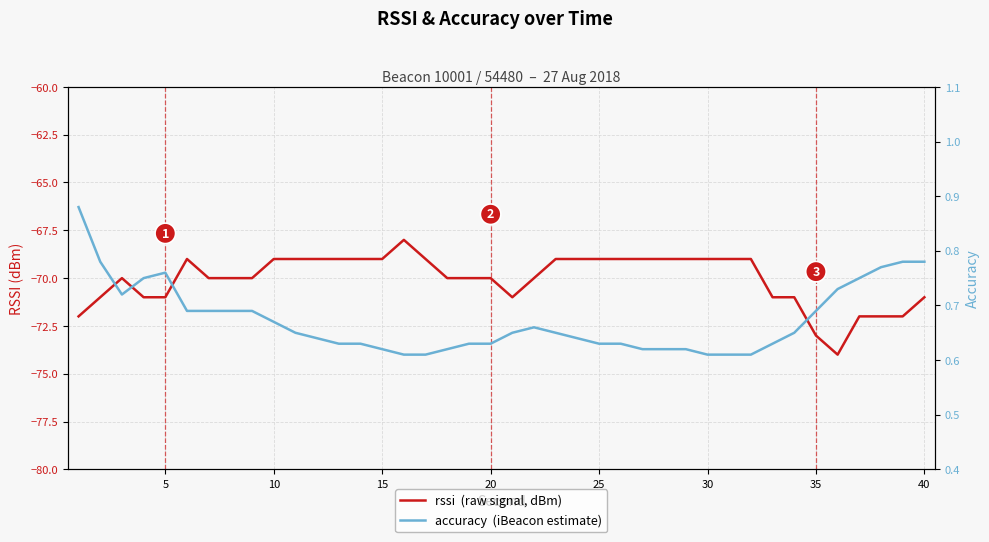

True or false: rssi  (raw signal, dBm) has a value of -69.0 at 15.

True